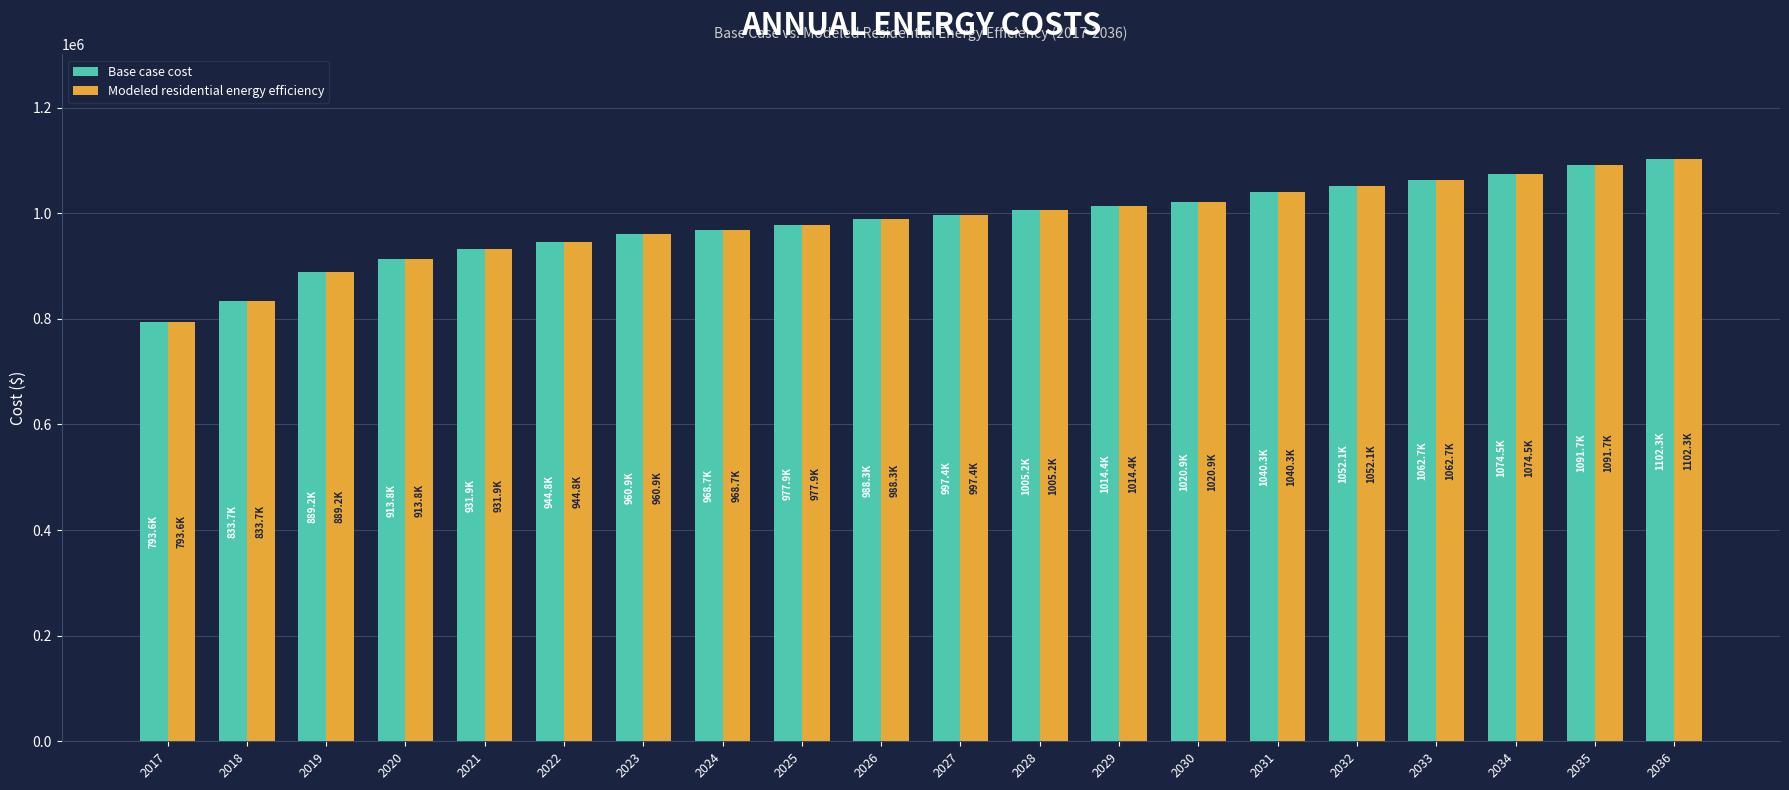

What is the value of the Modeled residential energy efficiency bar at the 15th from the left?

1040302.1